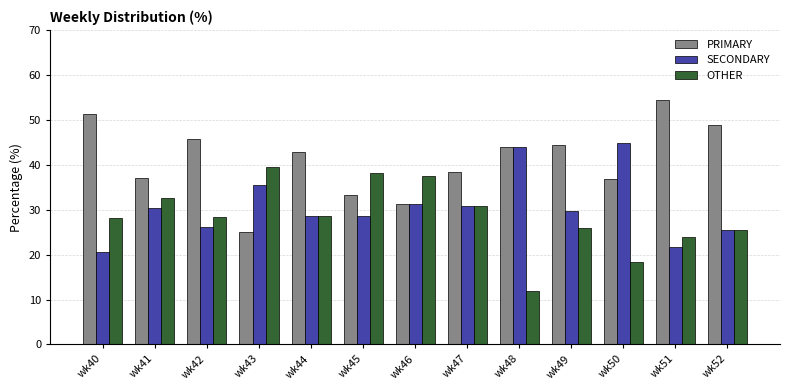

What is the maximum value shown in the chart?

54.4